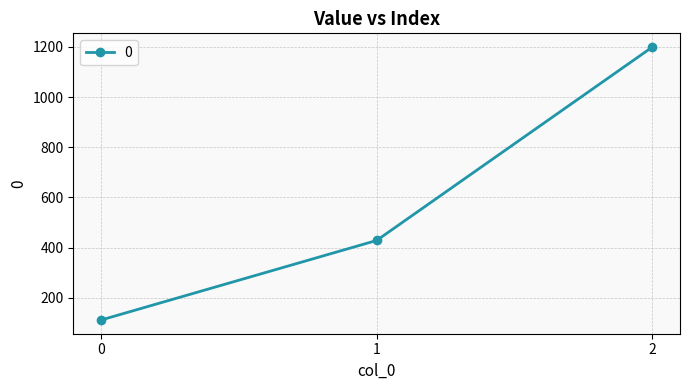

Read the value at 1.

428.6